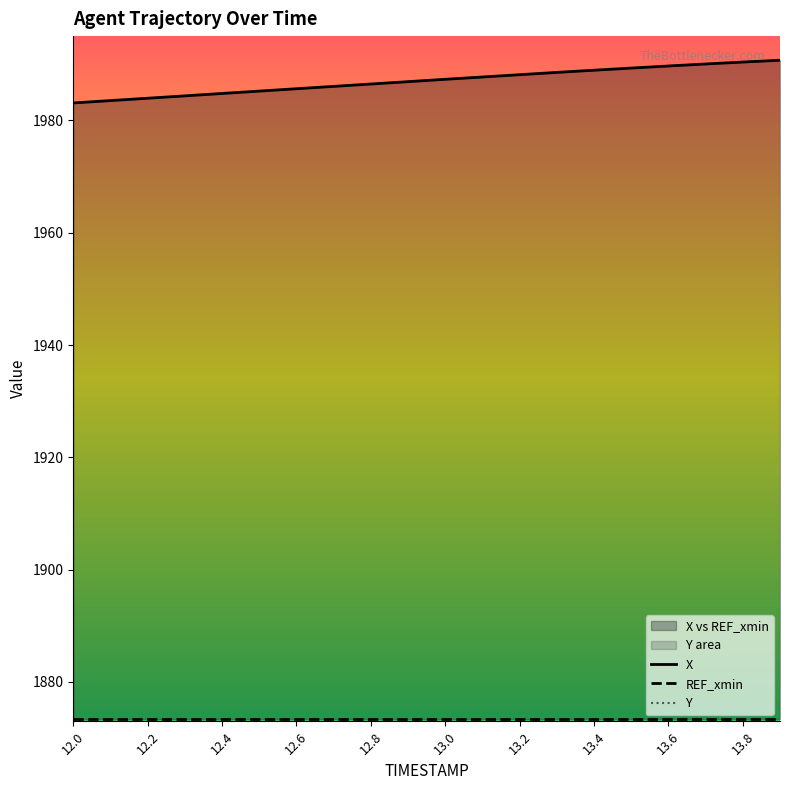

What is the lowest value of the X series?

1983.1